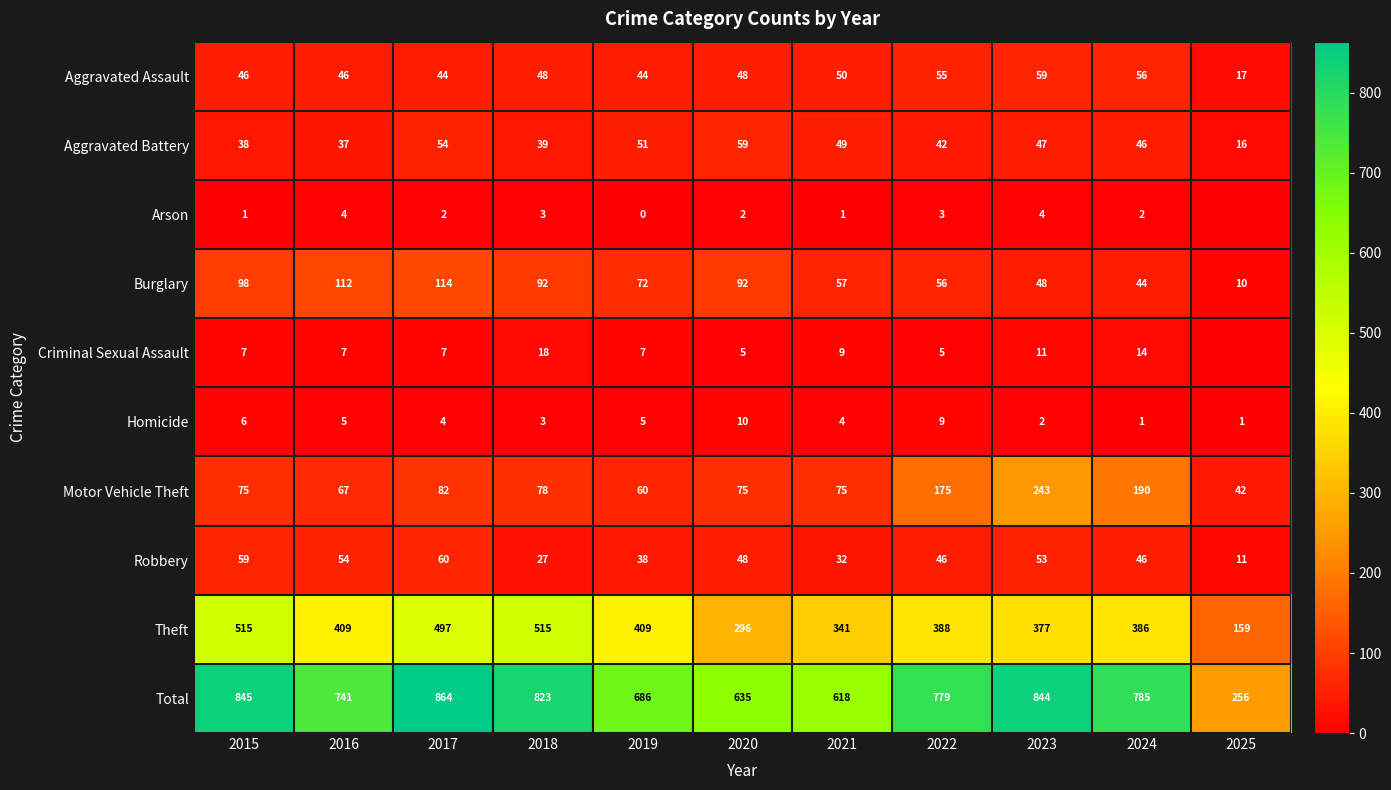

What is the greatest value displayed?

864